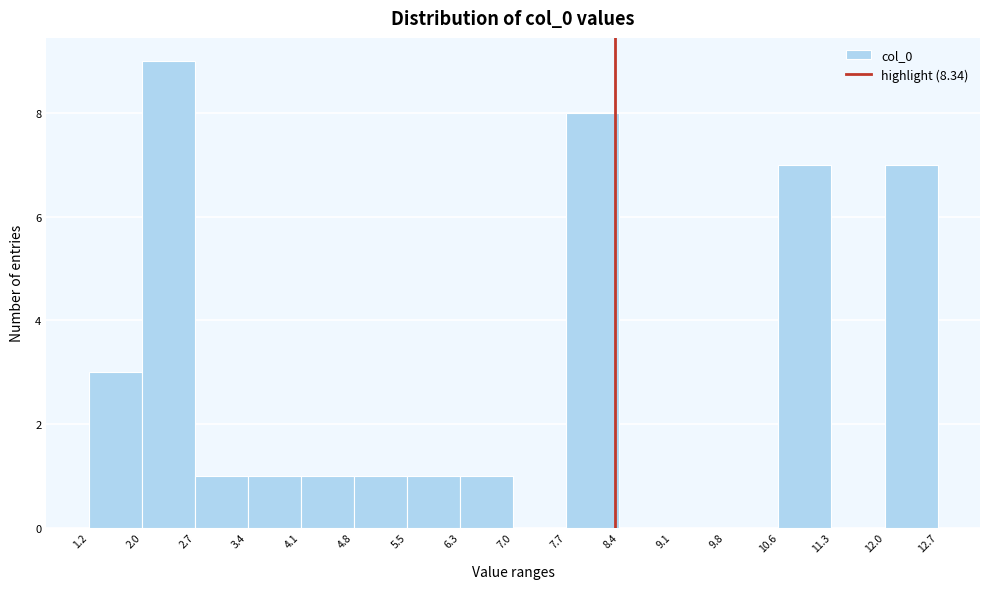

Reading left to right, list every bar in this chart as the range it spans on the x-axis followed by its height. The values are not printed on the chart, so give them approximately, as read against the axis.

1.2 to 2.0: 3
2.0 to 2.7: 9
2.7 to 3.4: 1
3.4 to 4.1: 1
4.1 to 4.8: 1
4.8 to 5.5: 1
5.5 to 6.3: 1
6.3 to 7.0: 1
7.0 to 7.7: 0
7.7 to 8.4: 8
8.4 to 9.1: 0
9.1 to 9.8: 0
9.8 to 10.6: 0
10.6 to 11.3: 7
11.3 to 12.0: 0
12.0 to 12.7: 7